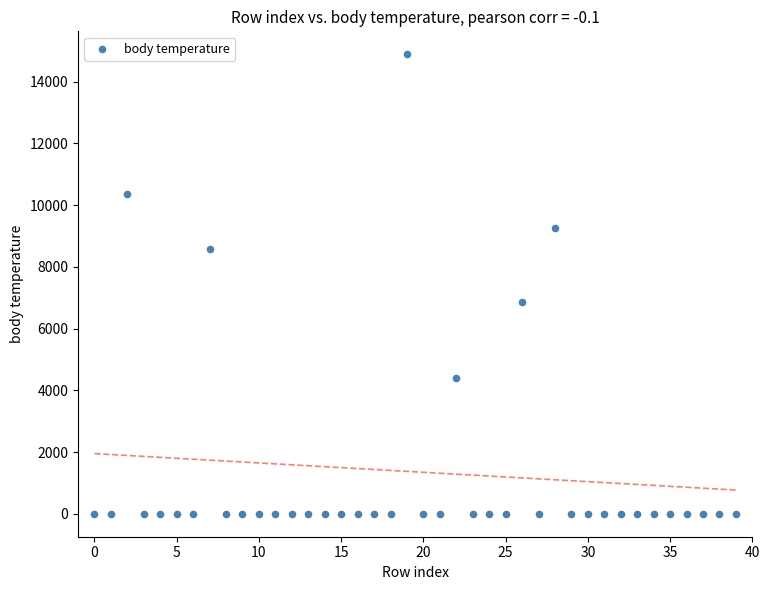

What is the range of Y values (max minus min)?

14882.0